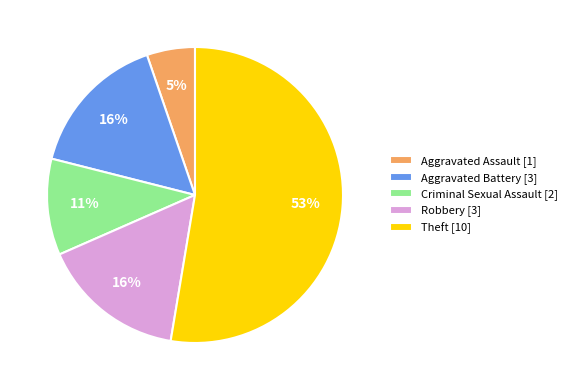

Combined, do Aggravated Battery [3] and Aggravated Assault [1] account for over 50%?

No